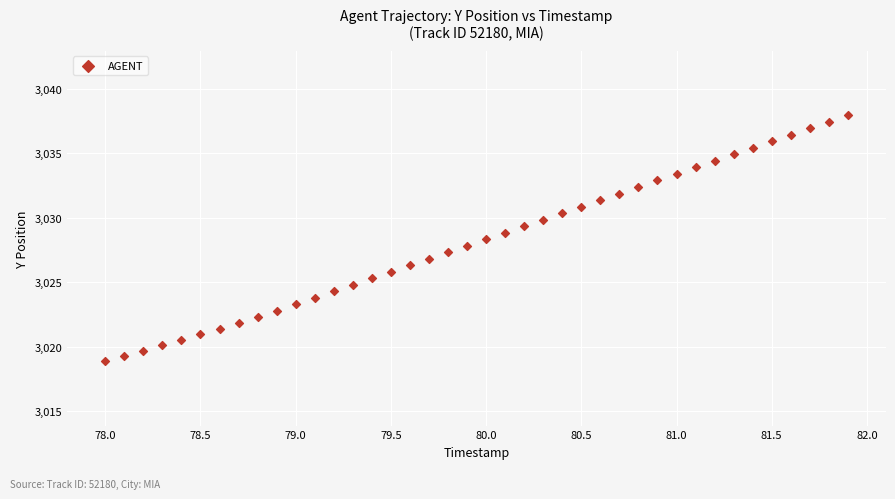

What is the range of X values (max minus min)?

3.9